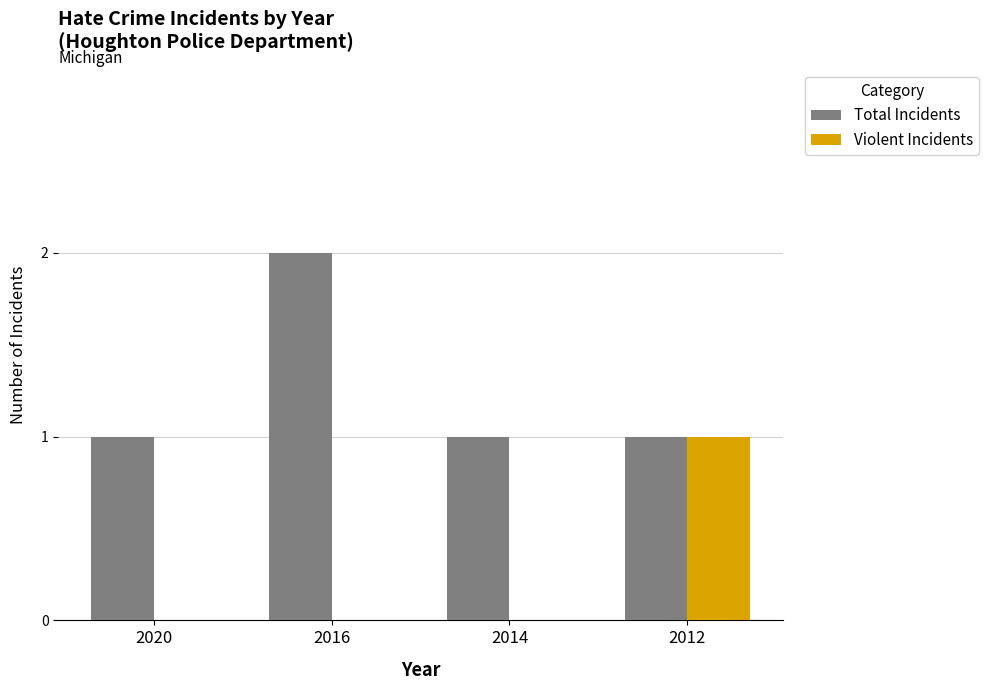

How many series are shown in this chart?

2